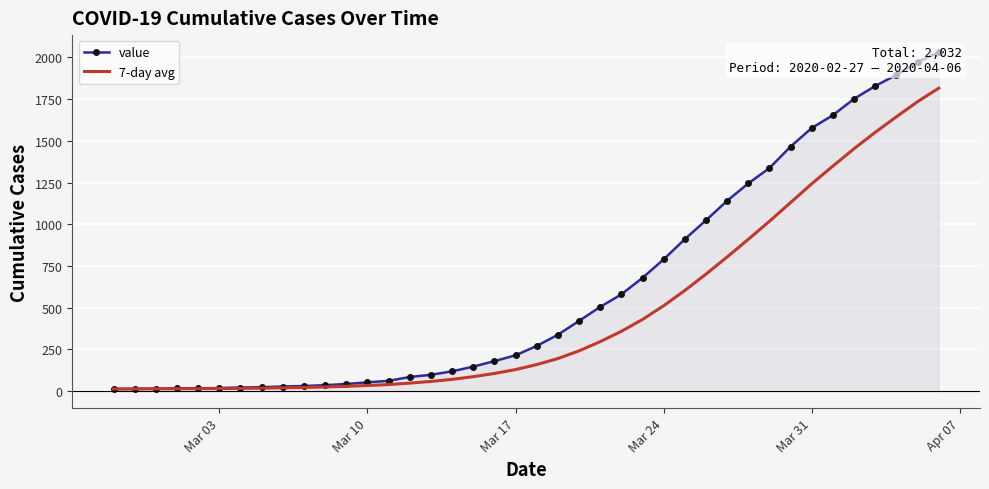

Reading left to right, list all the values displayed in this chart.

value: 13.0	14.0	15.0	17.0	17.0	19.0	22.0	24.0	28.0	31.0	36.0	43.0	53.0	62.0	85.0	98.0	119.0	147.0	180.0	215.0	271.0	338.0	421.0	505.0	580.0	679.0	790.0	911.0	1024.0	1141.0	1245.0	1337.0	1466.0	1577.0	1654.0	1752.0	1829.0	1895.0	1971.0	2032.0
7-day avg: 13.0	13.5	14.0	14.8	15.2	15.8	16.7	18.3	20.3	22.6	25.3	29.0	33.9	39.6	48.3	58.3	70.9	86.7	106.3	129.4	159.3	195.4	241.6	296.7	358.6	429.9	512.0	603.4	701.4	804.3	910.0	1018.1	1130.6	1243.0	1349.1	1453.1	1551.4	1644.3	1734.9	1815.7